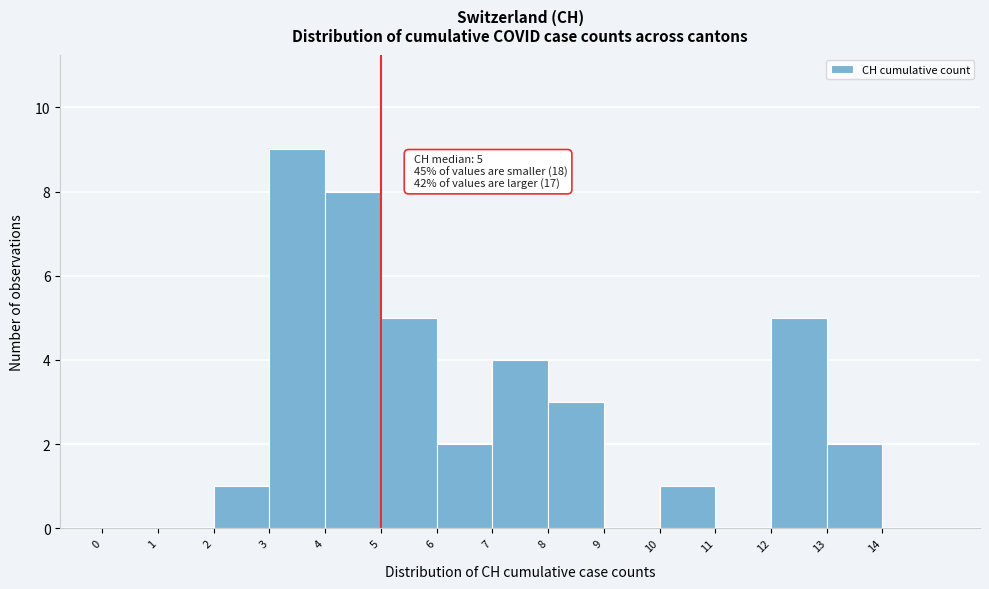

Which range on the x-axis has the tallest bar?

3 to 4